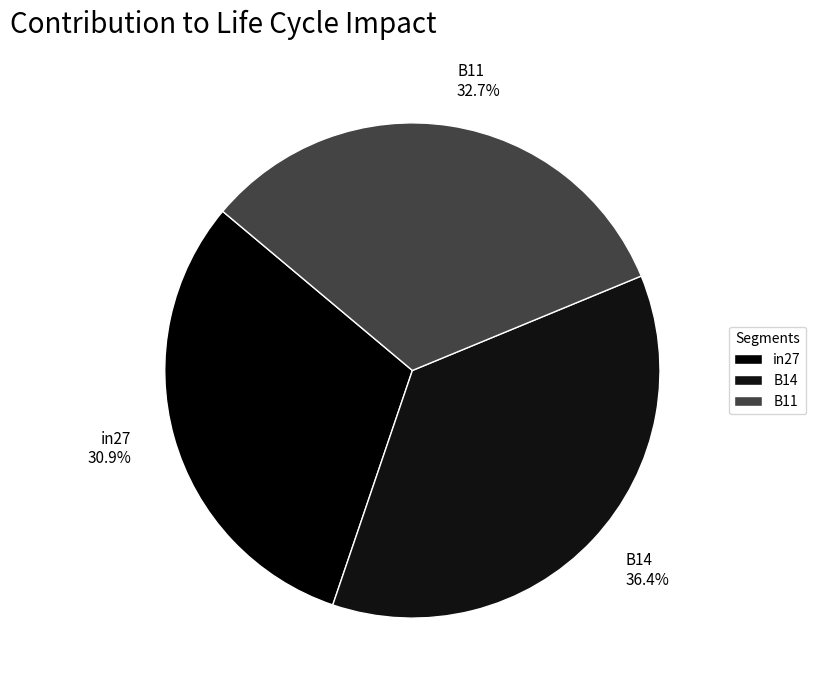

To the nearest percent, what portion does B14 represent?

36%